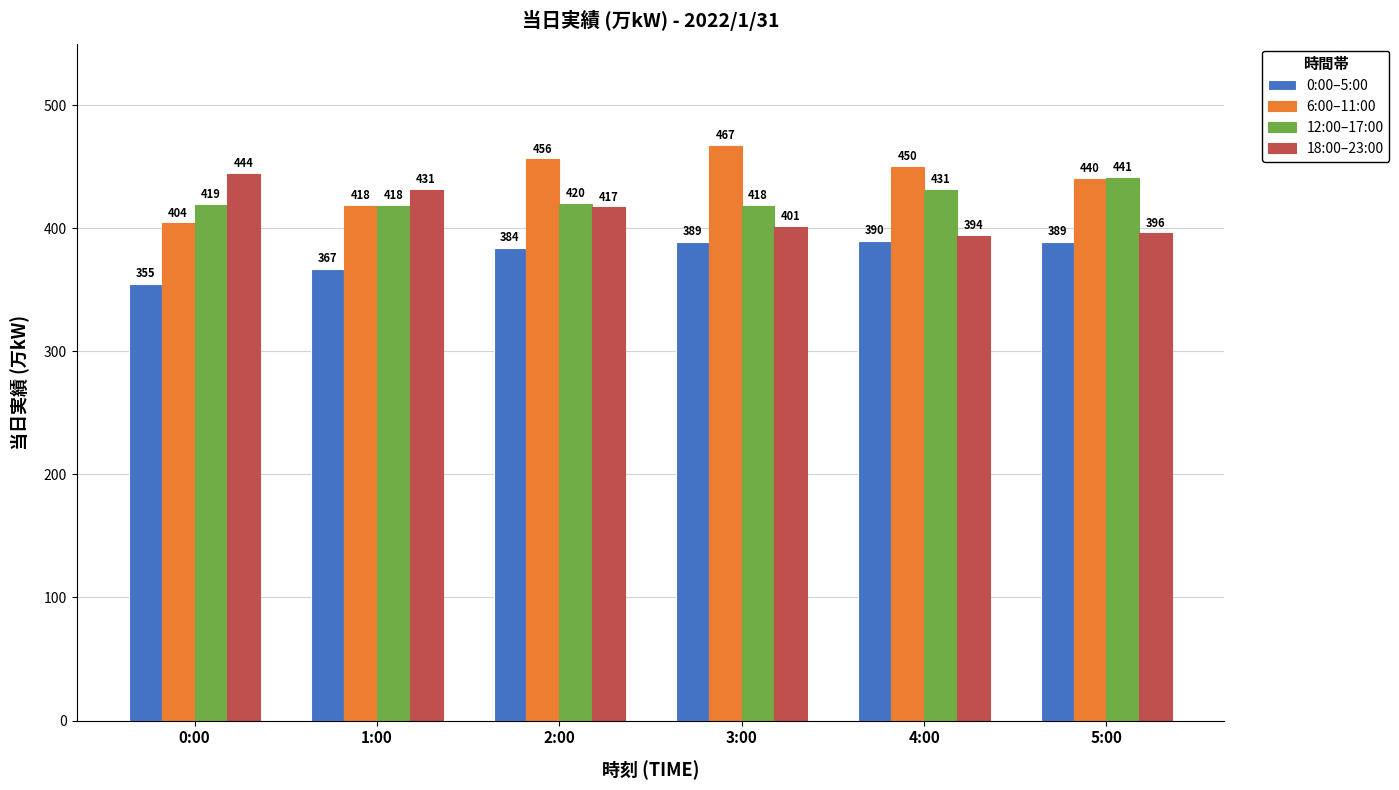

What is the spread (max minus min) of values at 1:00?

64